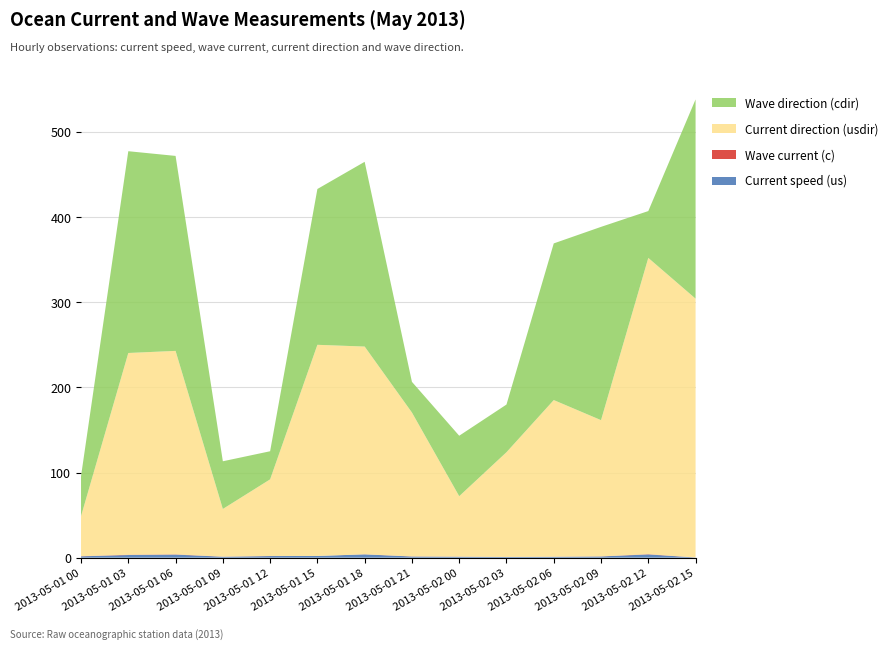

Reading left to right, transcribe all the data shown in this chart.

Current speed (us): 1.6	3.1	3.6	1.1	1.9	2.0	3.9	1.4	1.1	0.8	1.0	1.4	3.8	0.2
Wave current (c): 0.2	0.3	0.3	0.1	0.1	0.0	0.1	0.1	0.1	0.1	0.1	0.1	0.3	0.0
Current direction (usdir): 47.0	237.0	239.0	56.0	90.0	248.0	244.0	169.0	71.0	123.0	184.0	160.0	348.0	304.0
Wave direction (cdir): 47.0	237.0	229.0	56.0	33.0	183.0	217.0	36.0	71.0	56.0	184.0	227.0	55.0	234.0